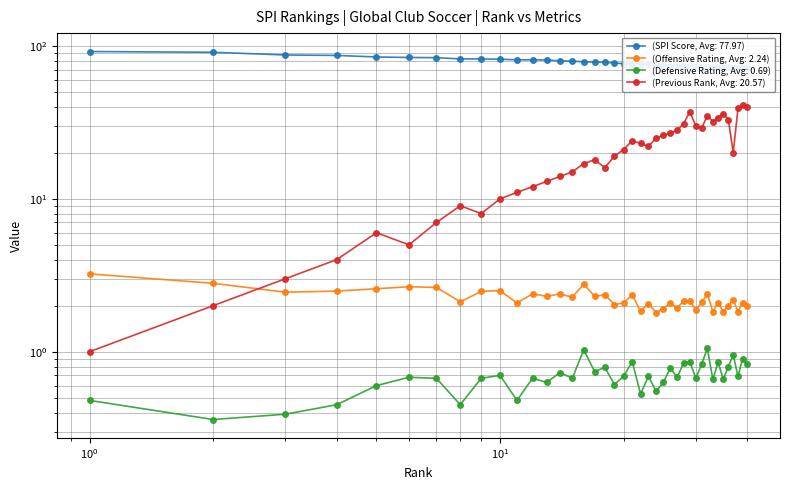

What is the average value of the def series?

0.7